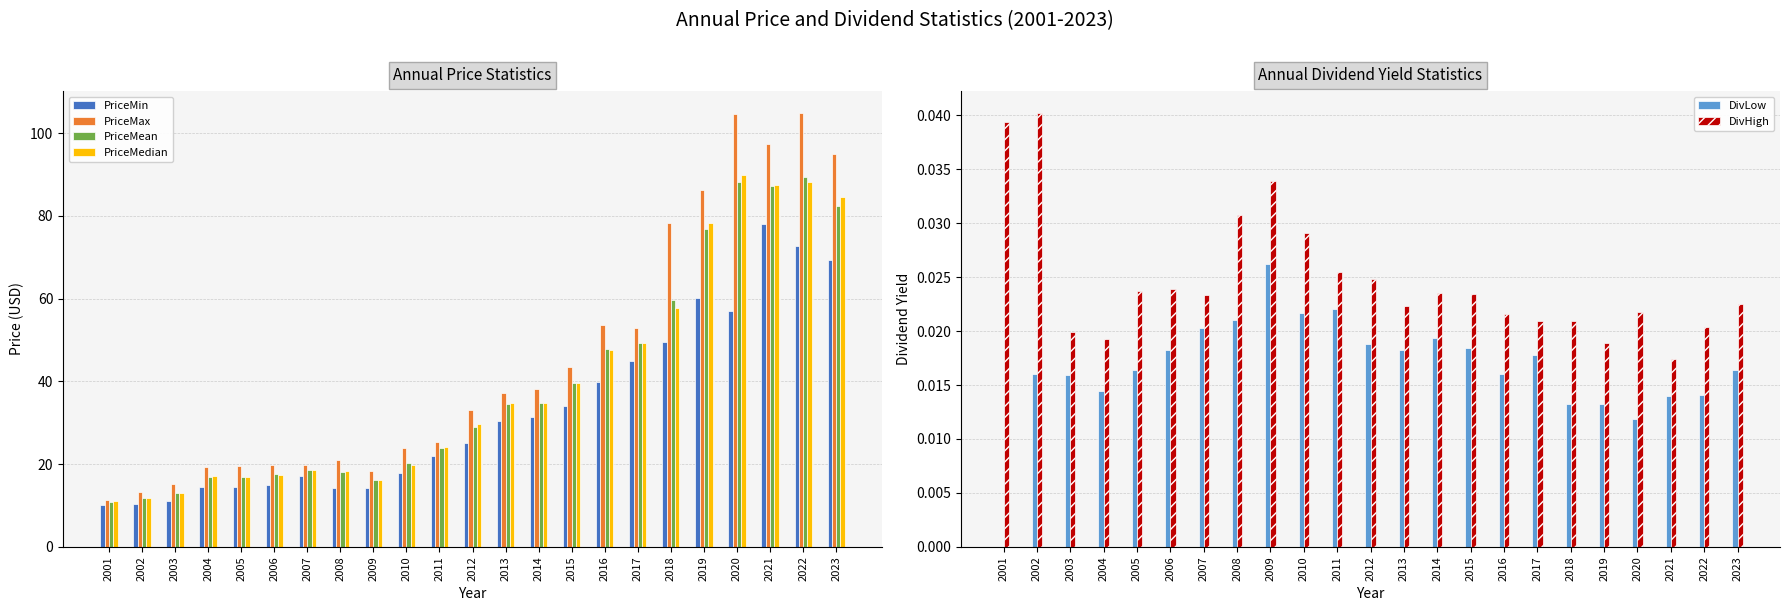

How many bars are there in each group?

6